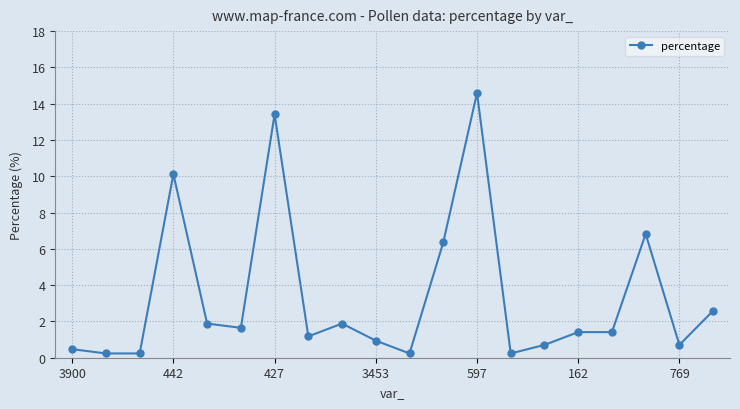

How many data points does each series have?

20